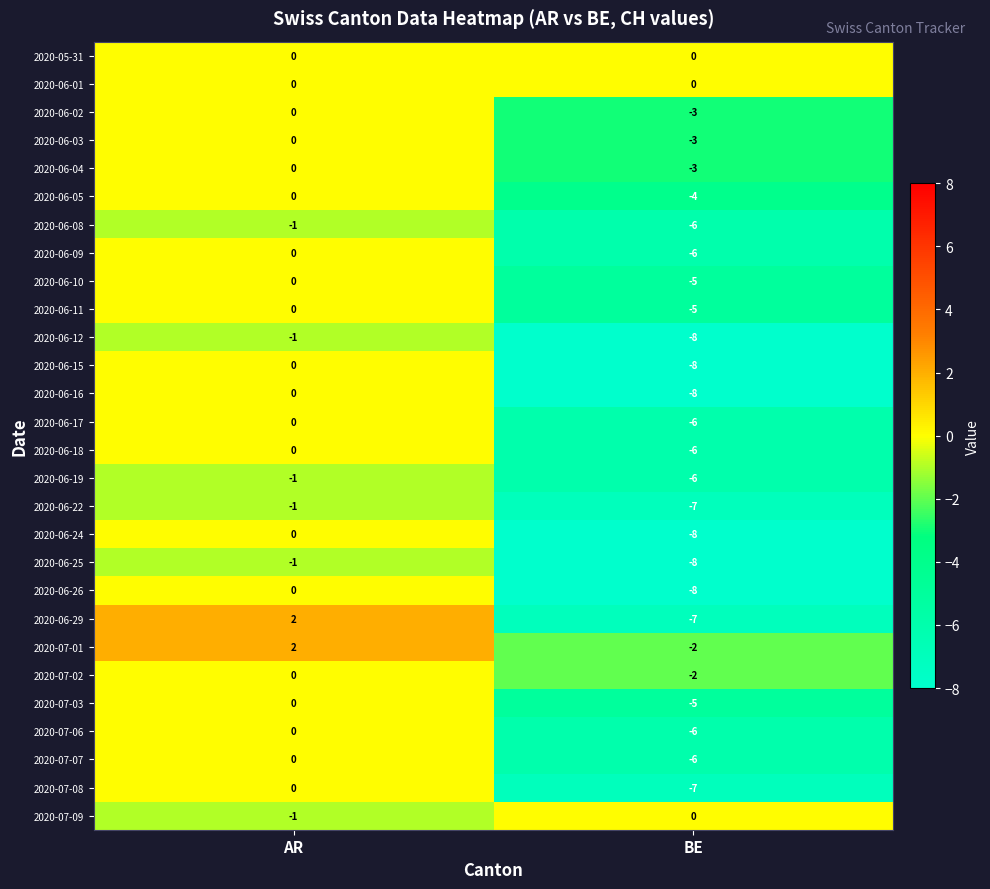

Is it true that 2020-06-25 equals -1 at AR?

True